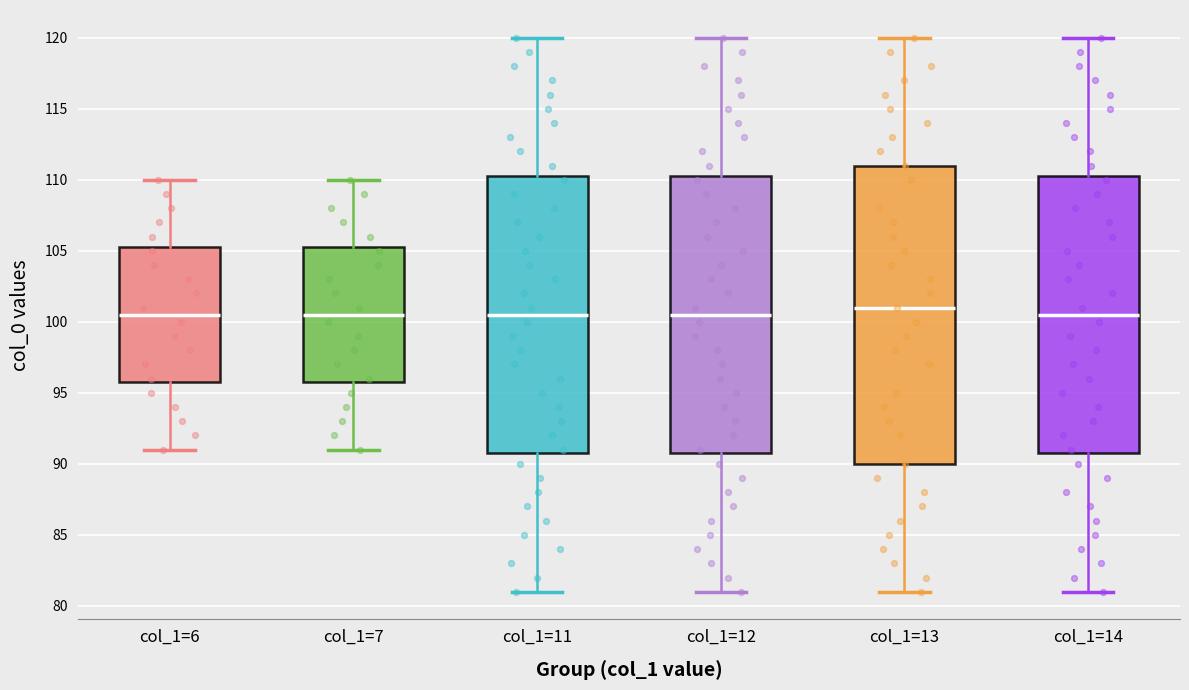

Where is the upper edge of the box for col_1=14 on the y-axis? The values are not printed on the chart, so give them approximately, as read against the axis.

110.5